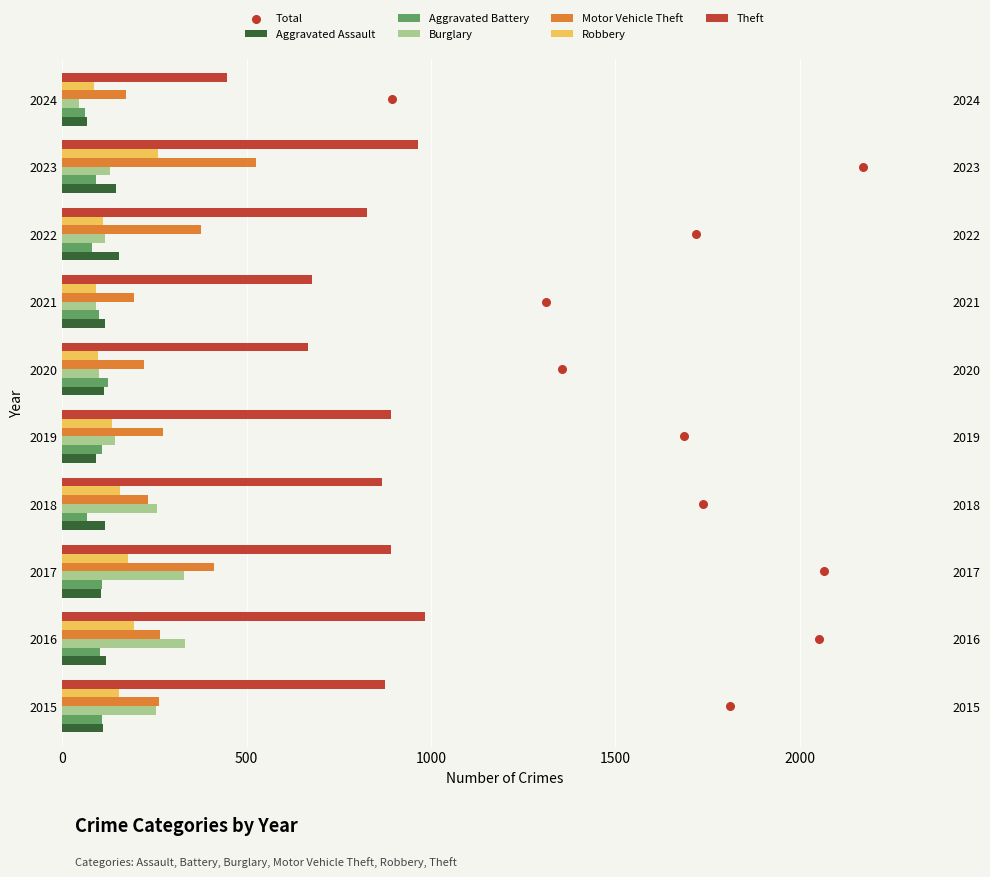

Which series has the largest total across all categories?

Theft